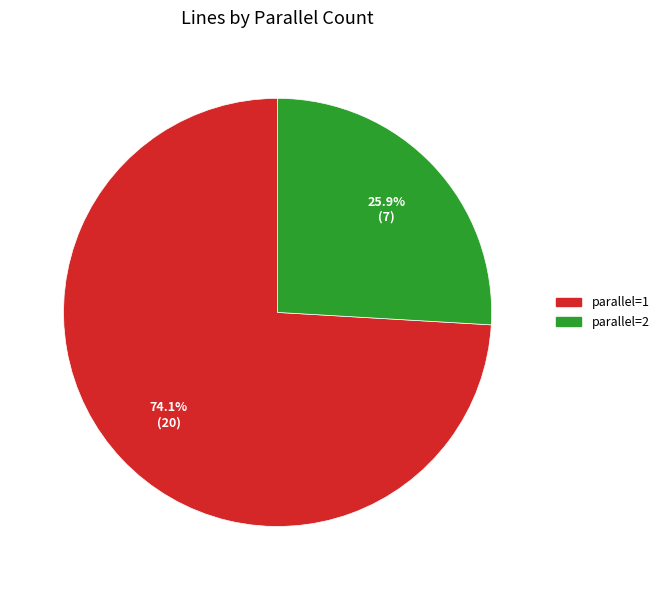

Which has a higher value, parallel=2 or parallel=1?

parallel=1